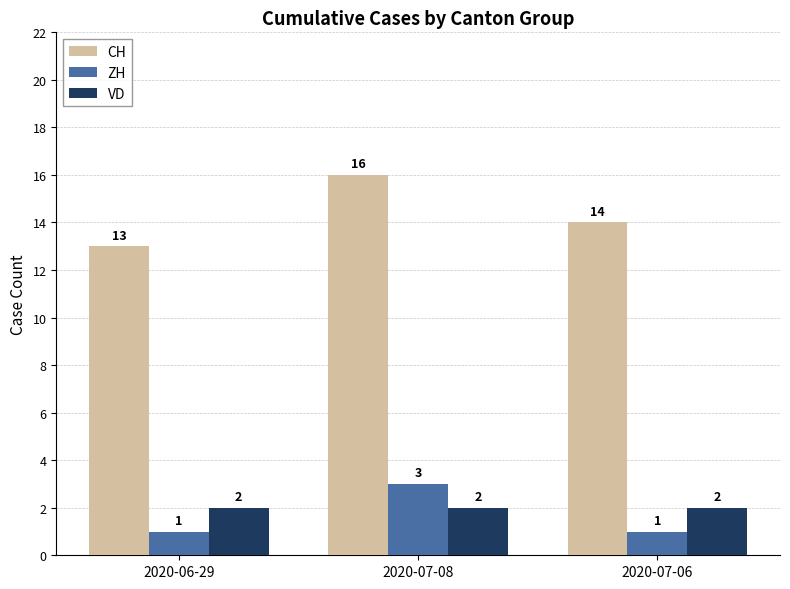

How many groups of bars are there?

3